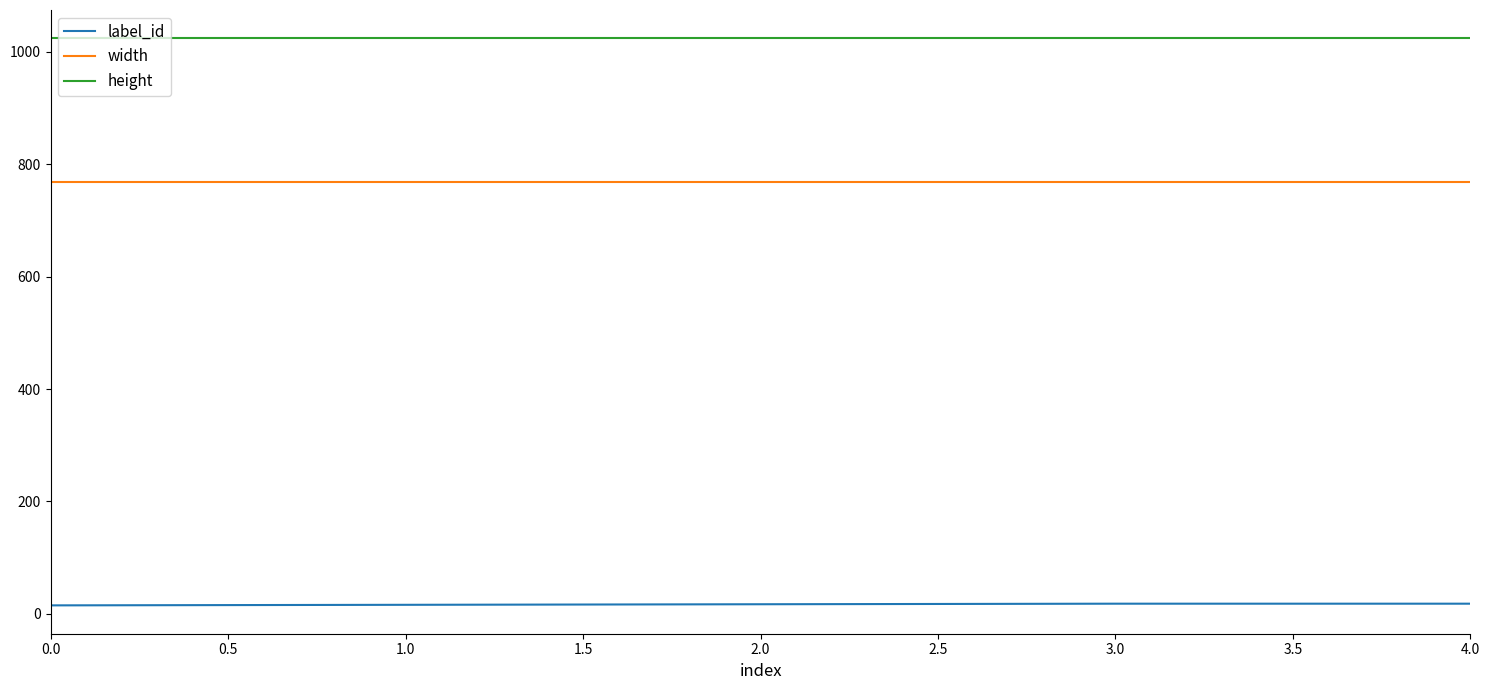

True or false: width and height intersect in this chart.

False